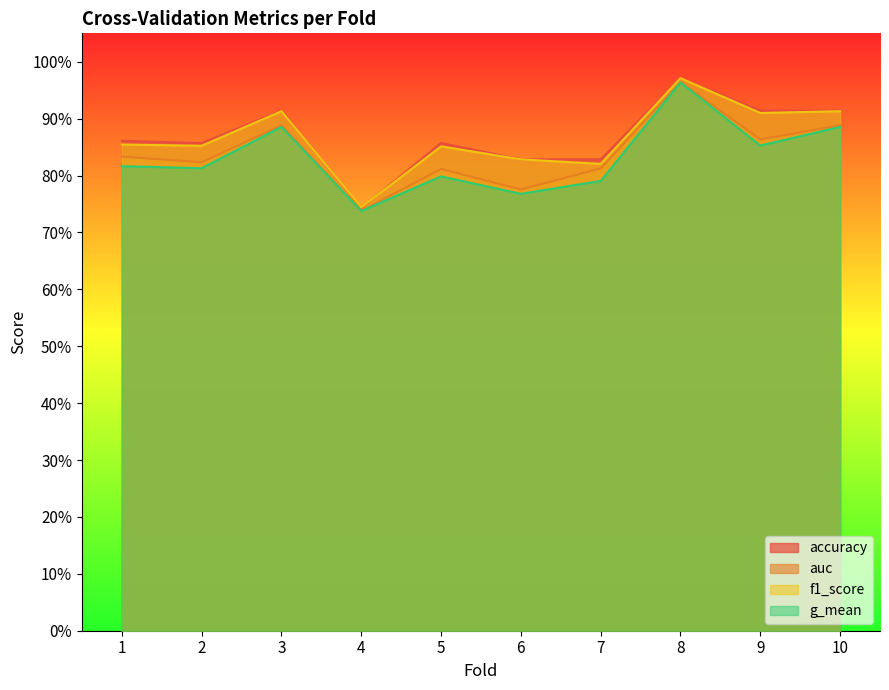

What is the value of the accuracy point at the 5th from the left?

0.9